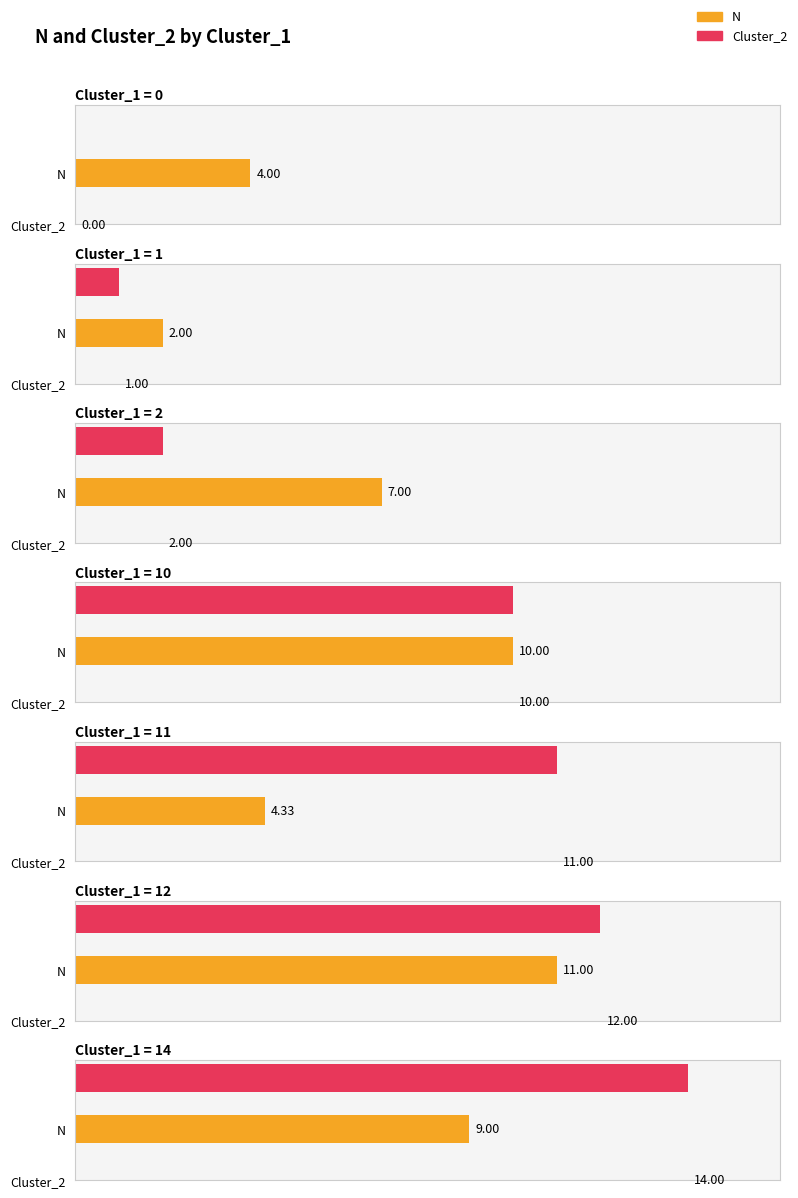

What are all the series names shown in the legend?

N, Cluster_2